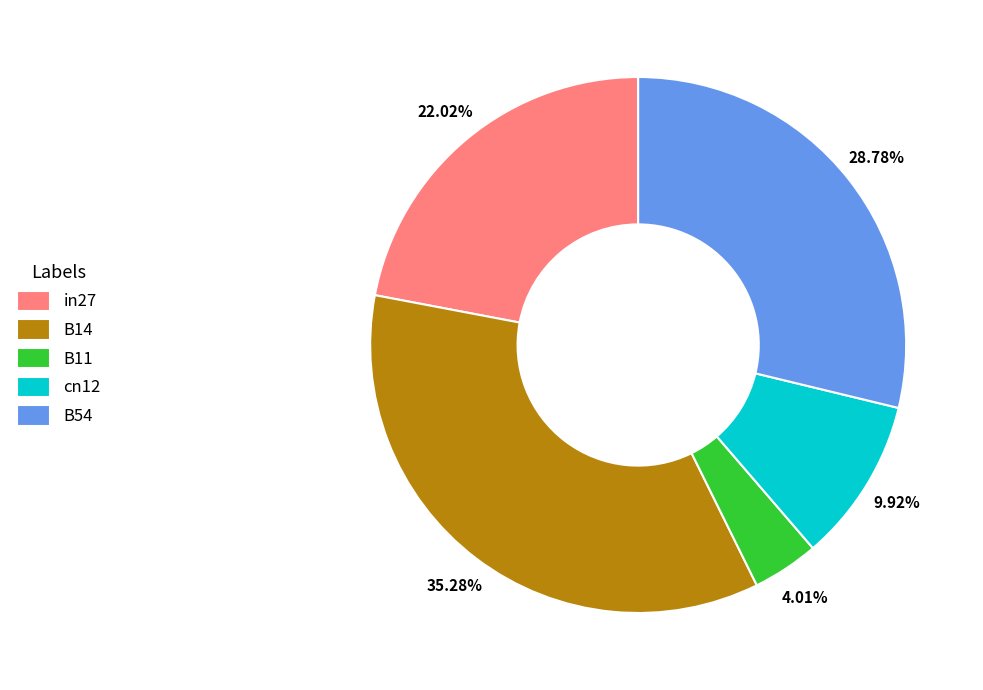

Combined, what portion of the pie is B14 and B11?

39.3%